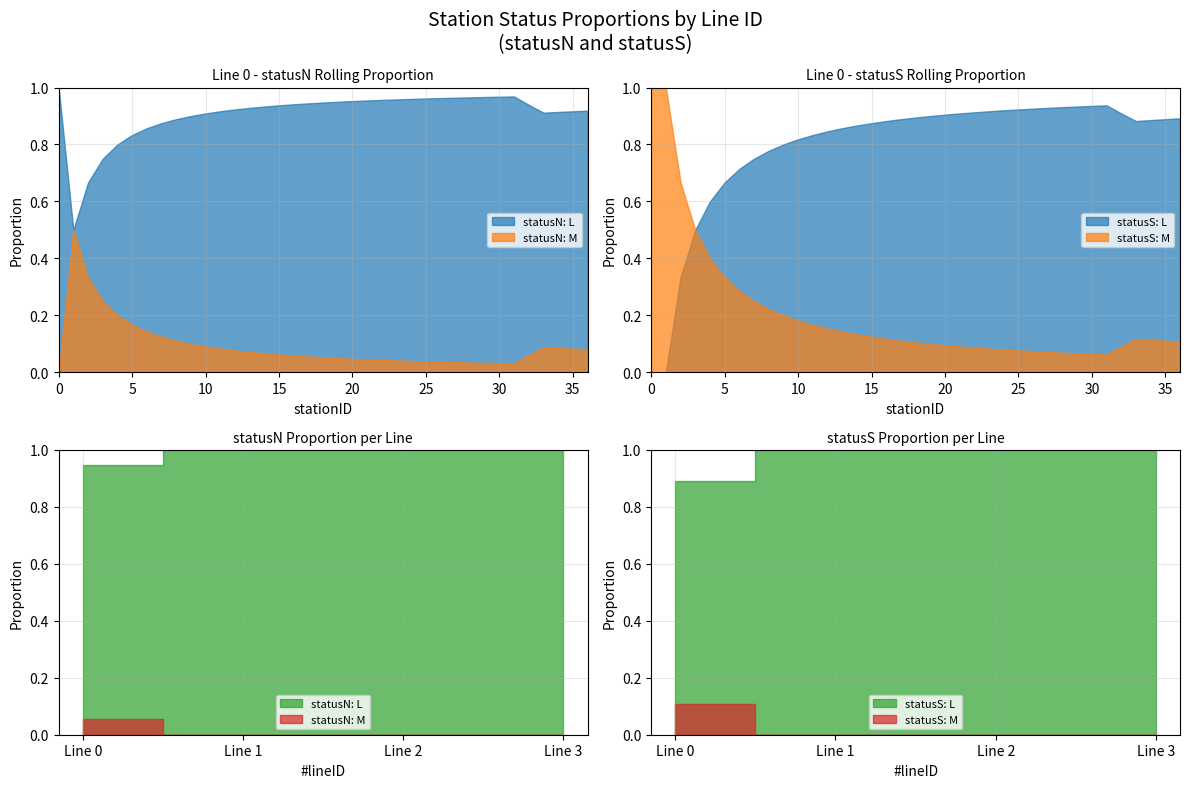

How many positive values does the M_statusS series have?

1